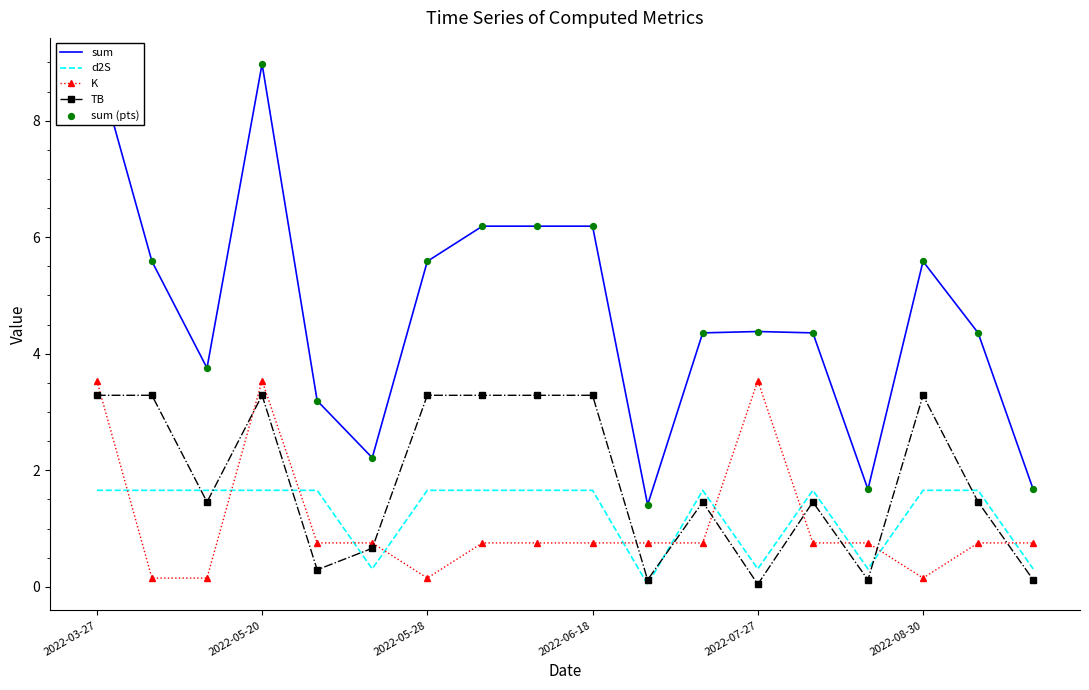

Which series reaches the maximum Y coordinate?

sum